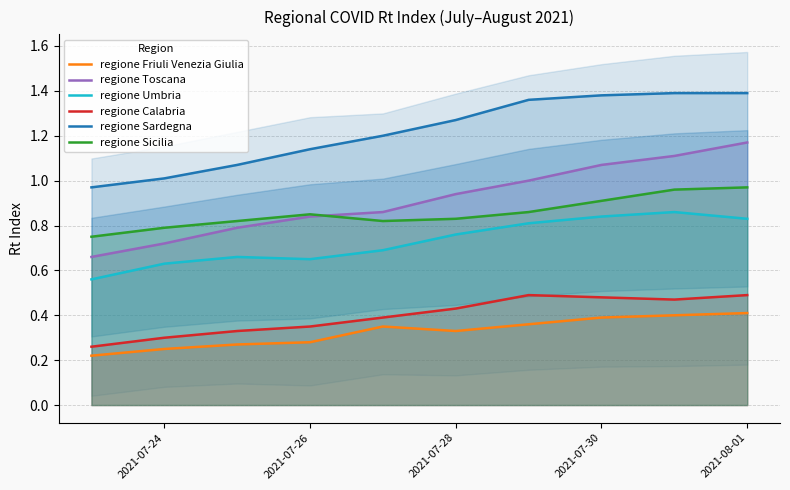

True or false: regione Friuli Venezia Giulia and regione Calabria cross at least once.

False